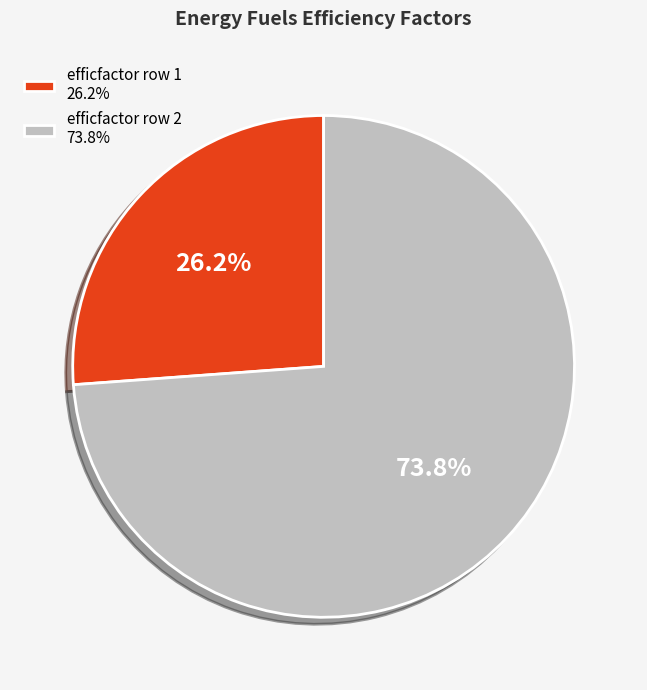

Approximately how many times larger is the value at efficfactor row 2 73.8% compared to efficfactor row 1 26.2%?

2.8